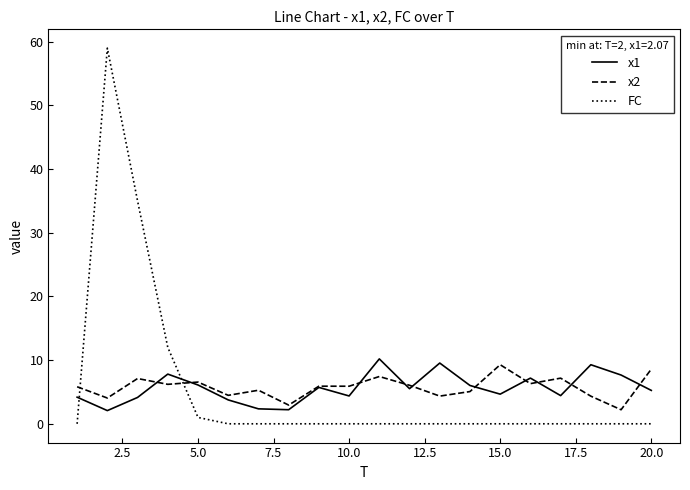

Rank the series by their maximum value, from lowest to highest.

x2, x1, FC